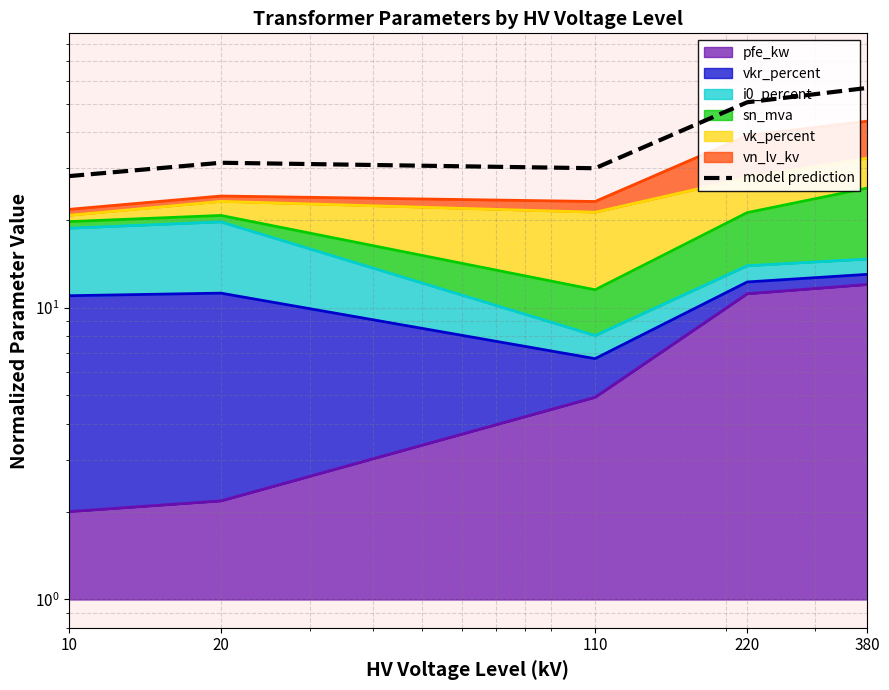

What is the maximum value shown in the chart?

56.6